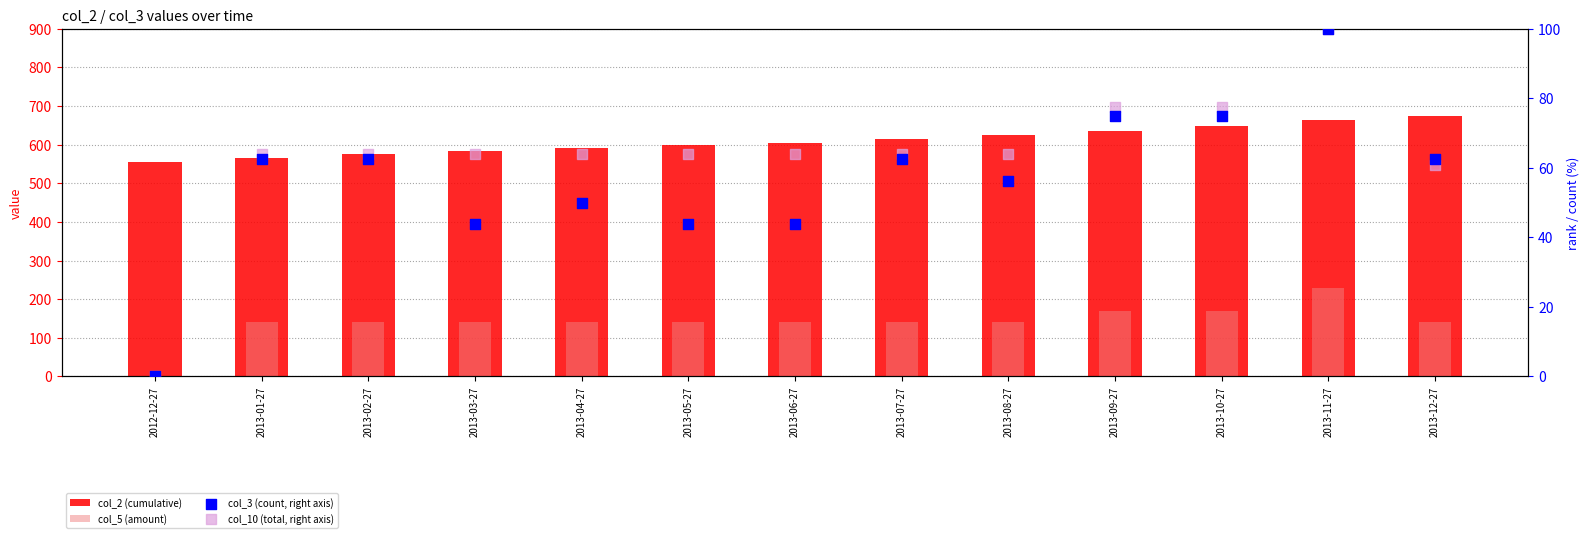

At which category is the sum across all series the highest?

2013-11-27